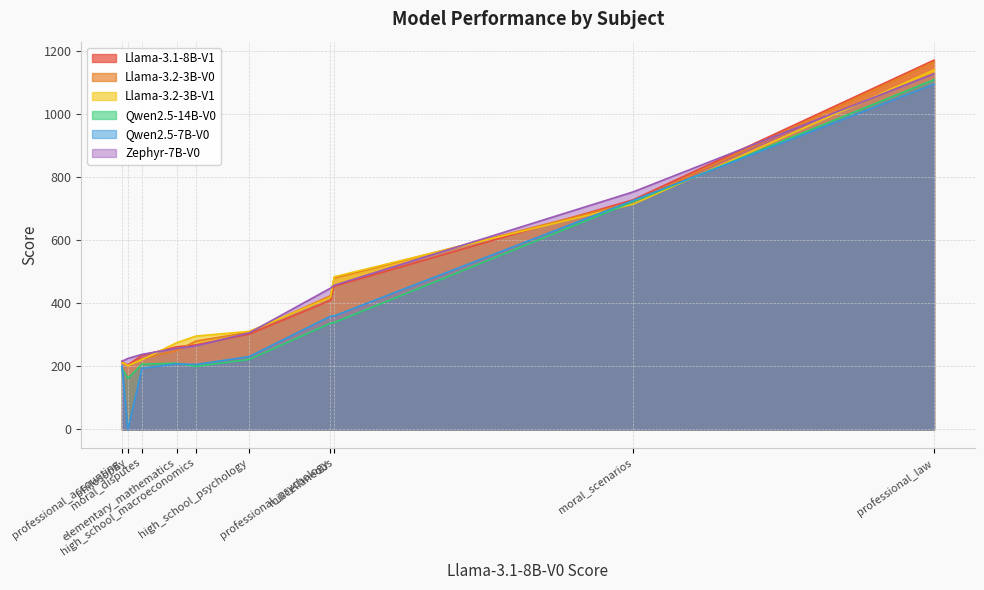

What is the greatest value displayed?

1171